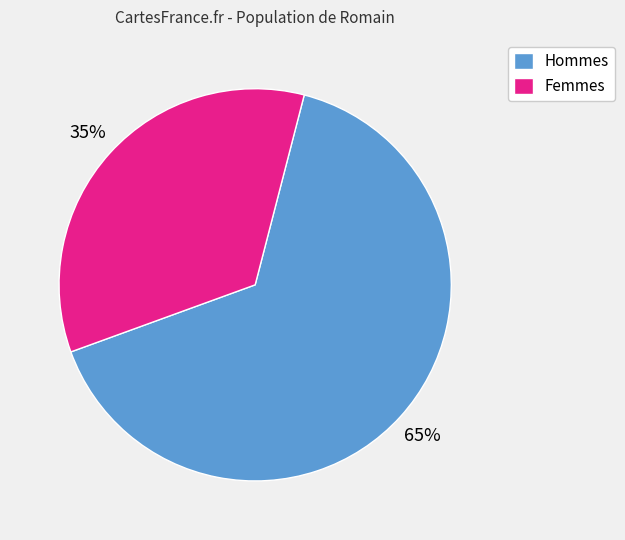

True or false: Femmes accounts for 35% of the total.

True